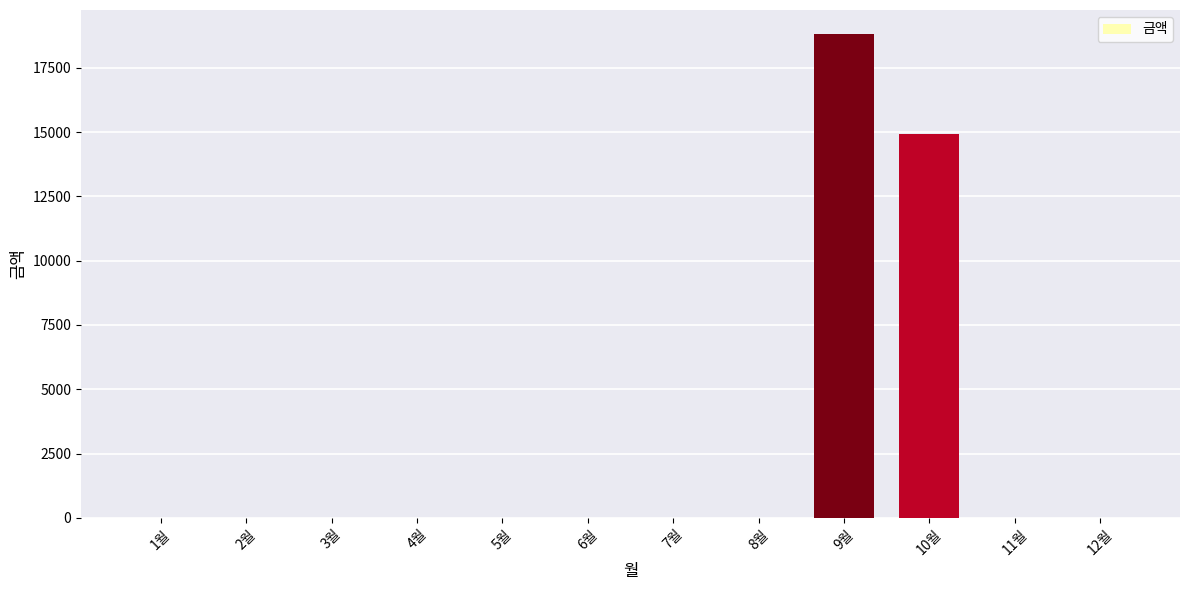

Is it true that the value at 2월 is 0?

True